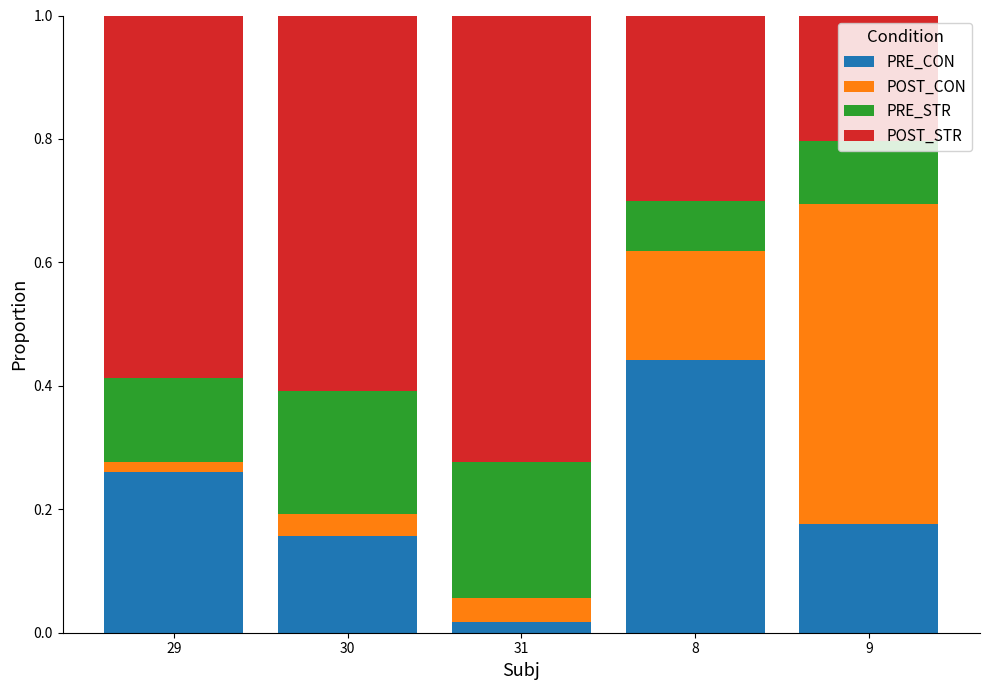

What is the sum of all PRE_CON values?

1.1